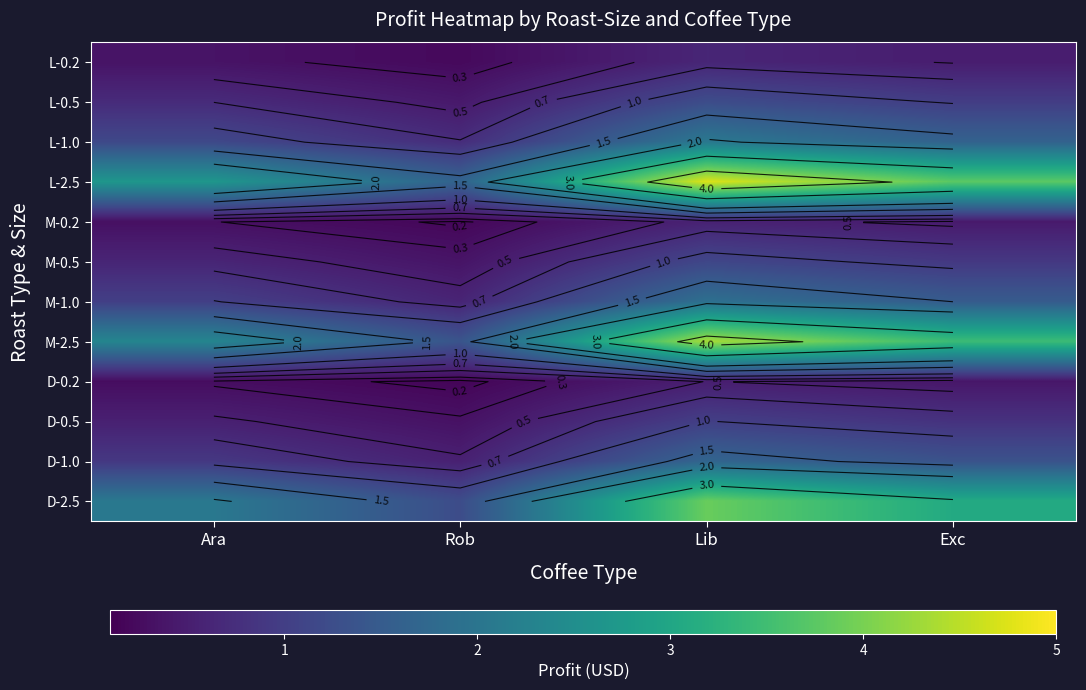

What is the difference between the L-2.5 values at Exc and Ara?

1.1